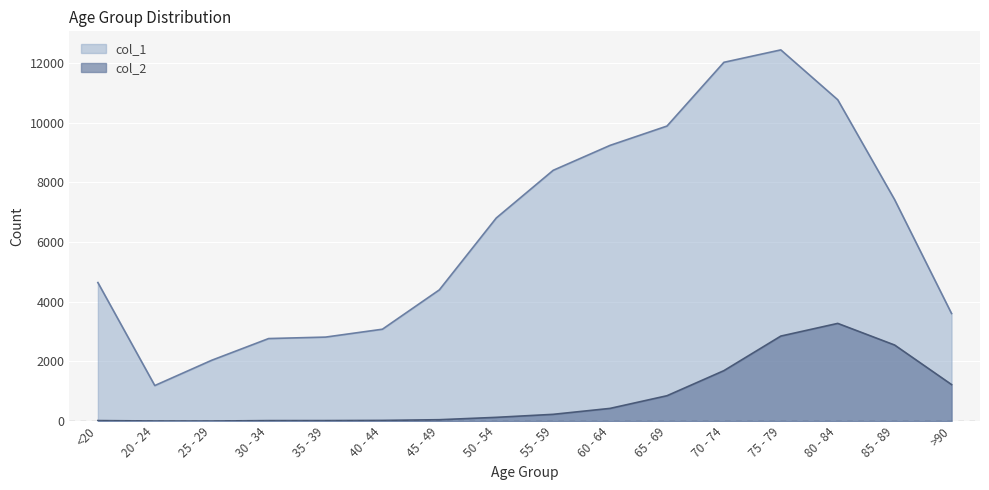

The col_2 series shows 18 at <20. True or false?

True